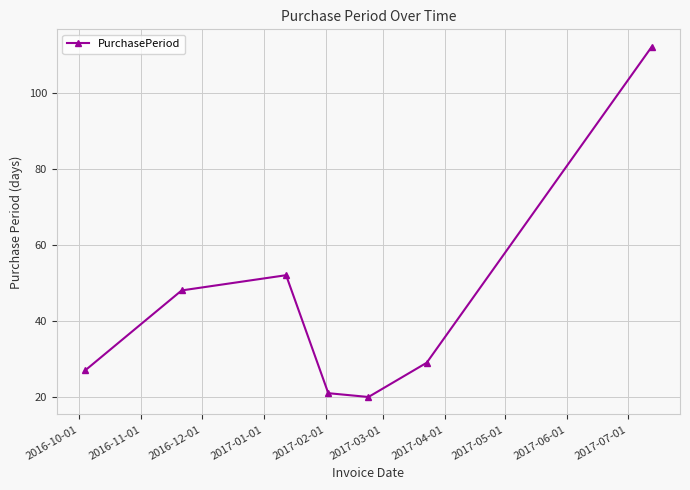

Reading right to left, what are all the values shown in this chart?

112	29	20	21	52	48	27